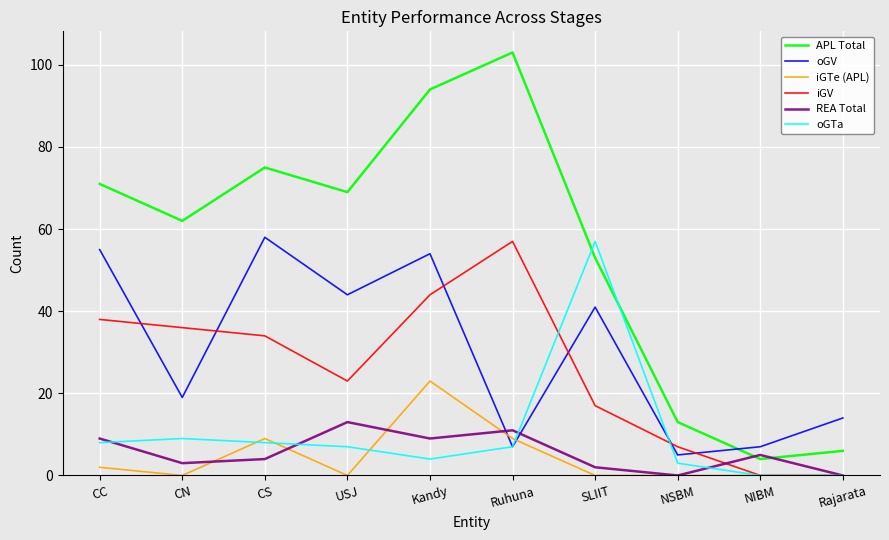

Where is the first local minimum for iGTe (APL)?

CN